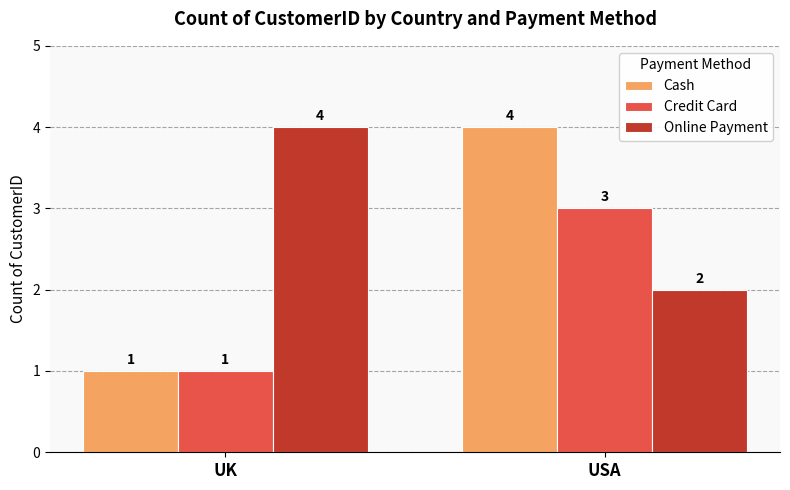

What is the total value across all series at UK?

6